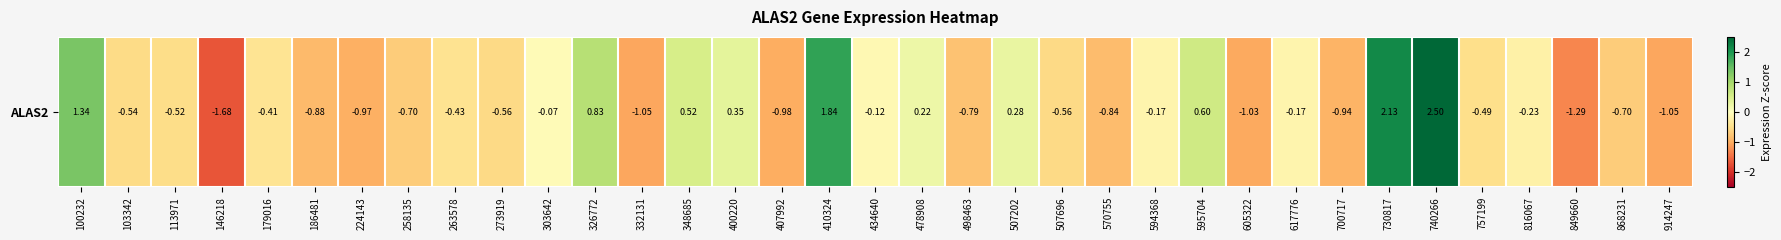

How many data points are less than 0?

25